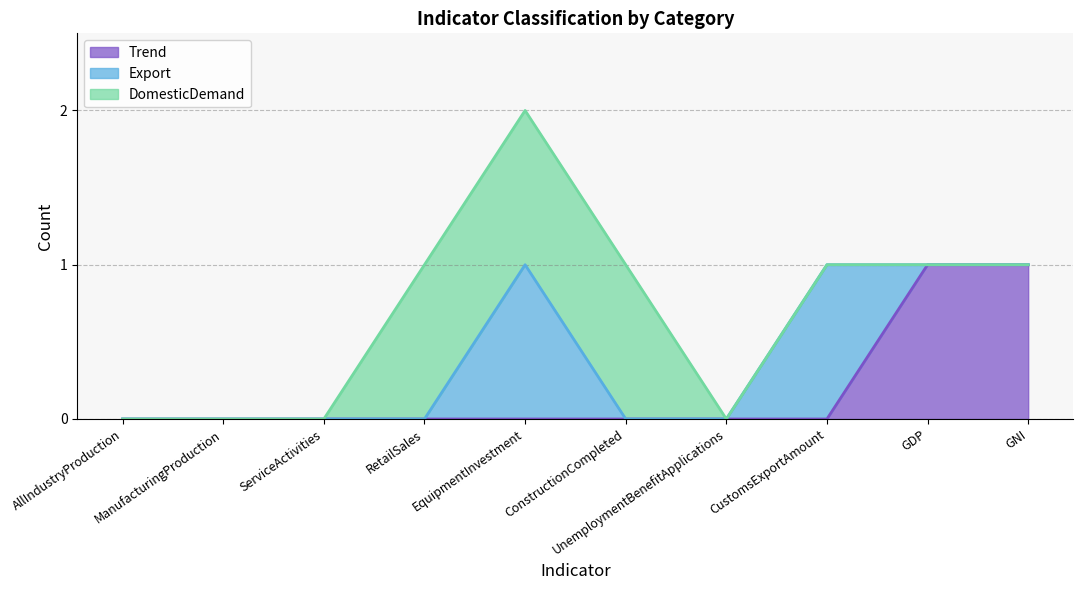

Reading right to left, what are all the values shown in this chart?

Trend: 1	1	0	0	0	0	0	0	0	0
Export: 0	0	1	0	0	1	0	0	0	0
DomesticDemand: 0	0	0	0	1	1	1	0	0	0